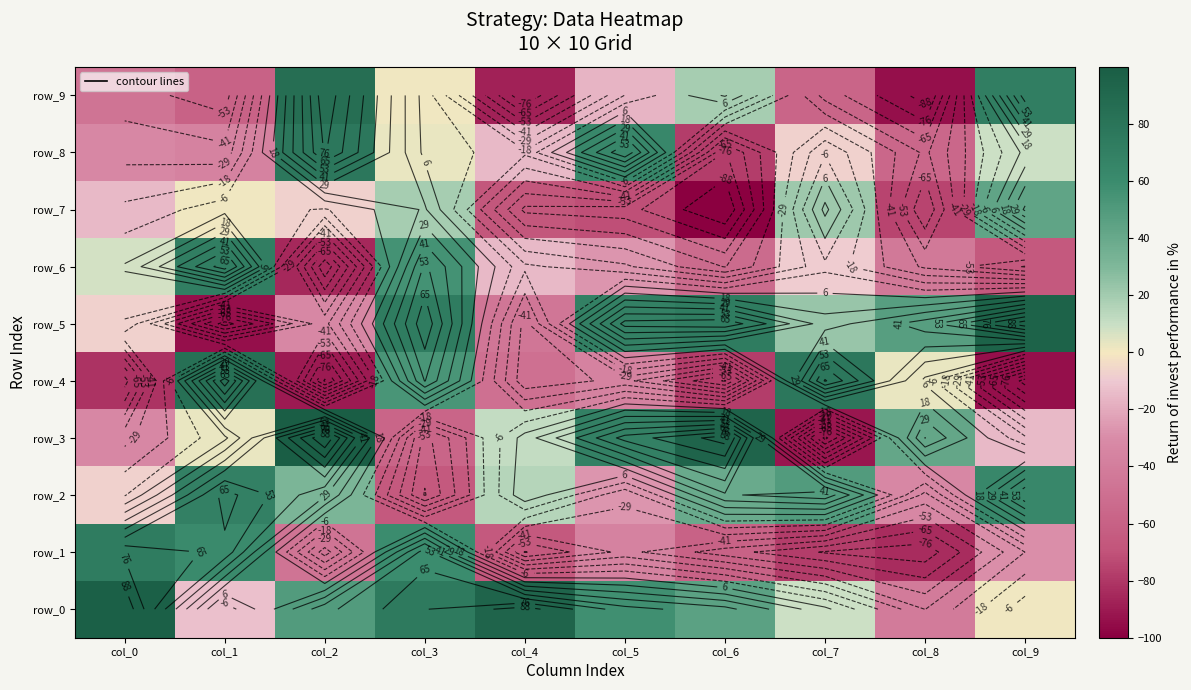

How many data points in row_4 are above -37?

4